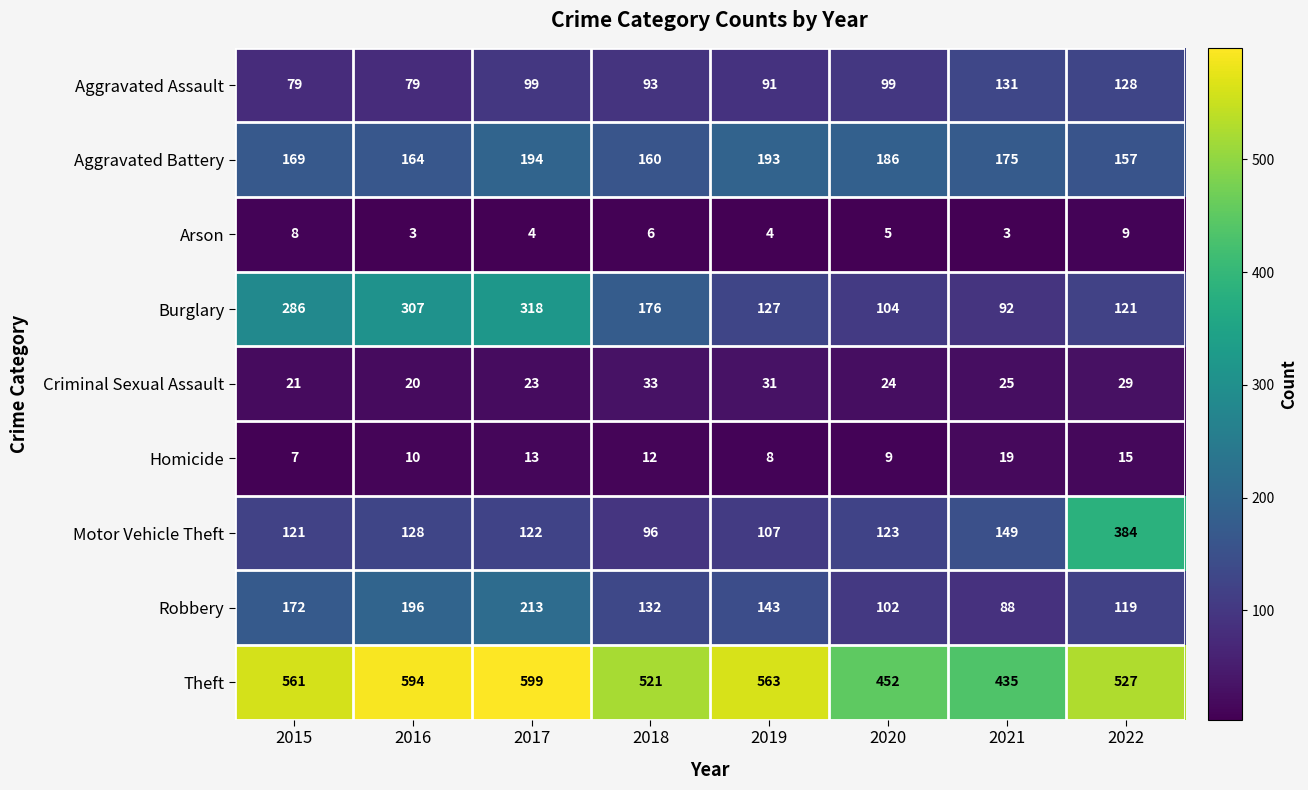

Which series changed the most between 2016 and 2022?

Motor Vehicle Theft